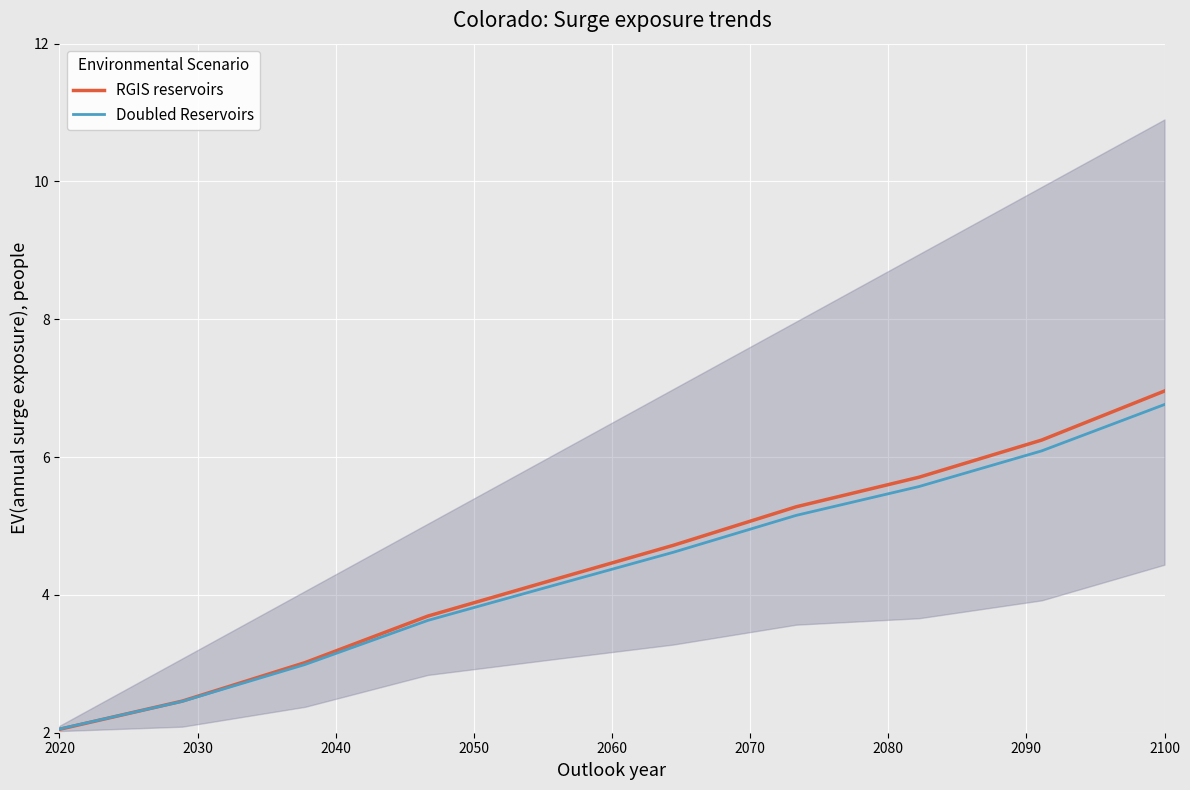

True or false: Doubled Reservoirs has more than 2 interior local peaks.

False